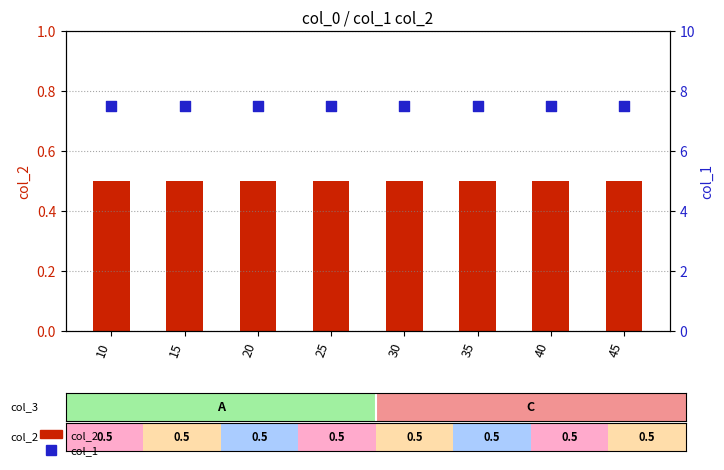

Which series has the widest spread of Y values?

col_2